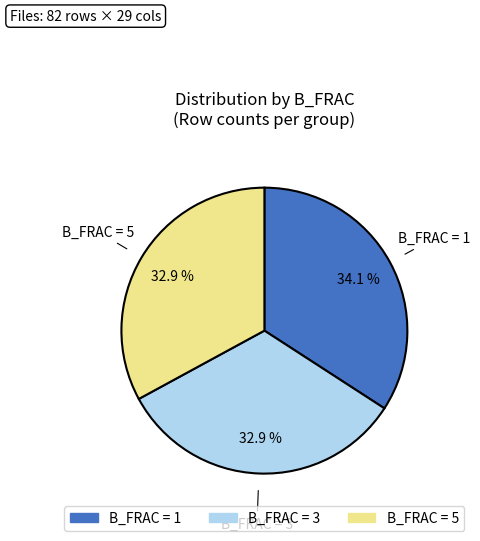

How many slices are in this pie chart?

3